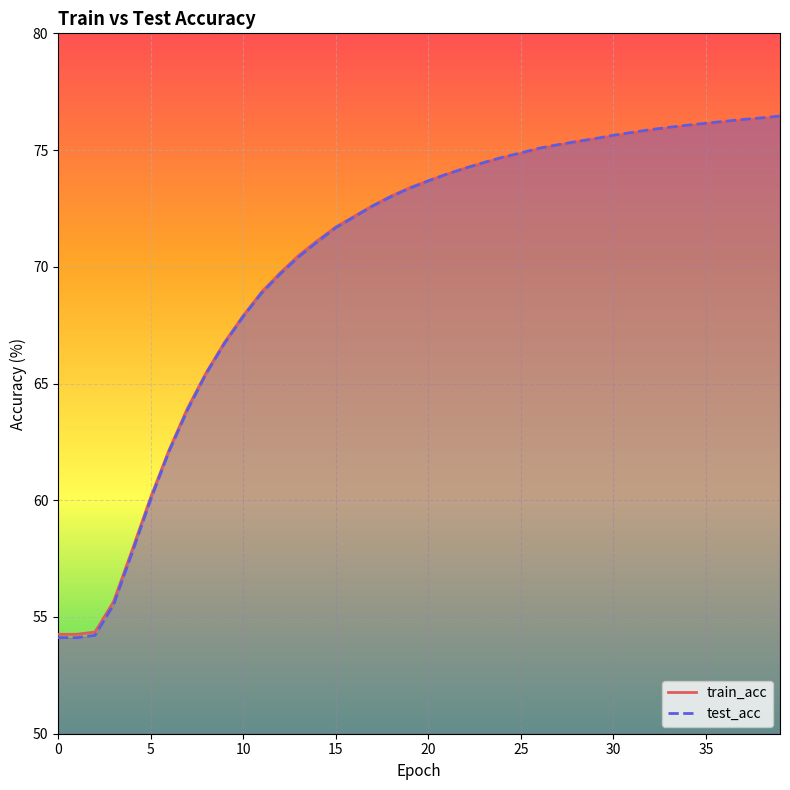

Which series has the largest range (max minus min)?

test_acc